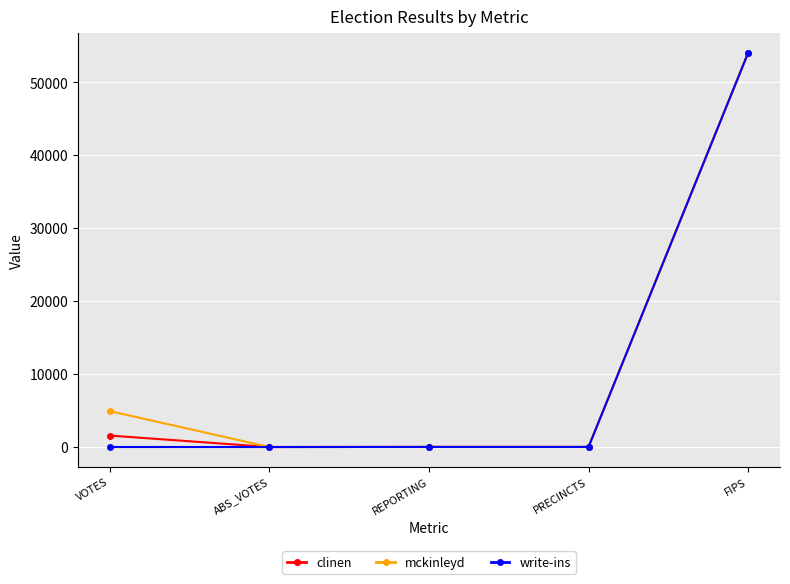

How many data points in mckinleyd are less than 13?

1